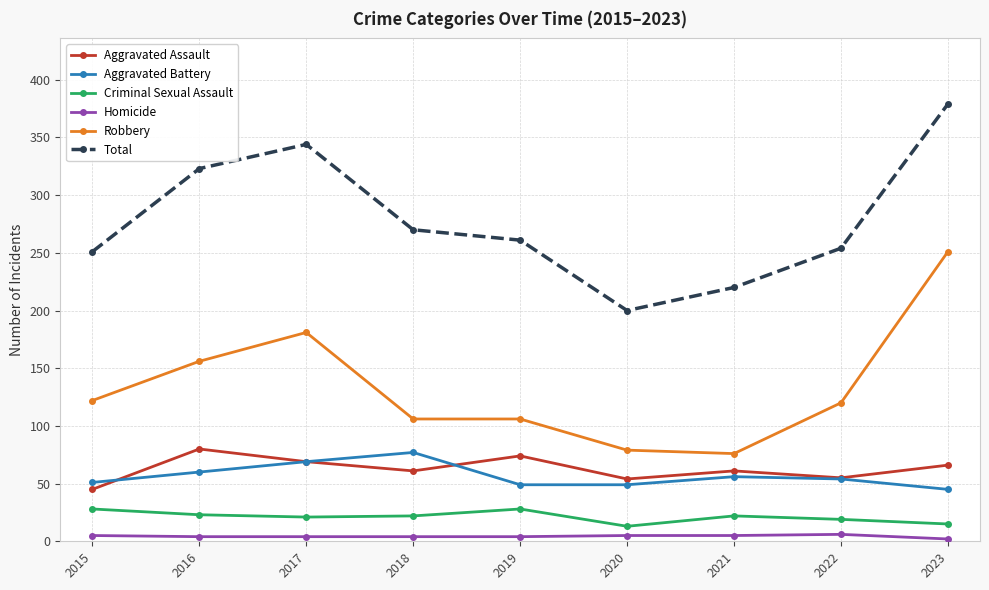

True or false: Robbery and Homicide intersect in this chart.

False